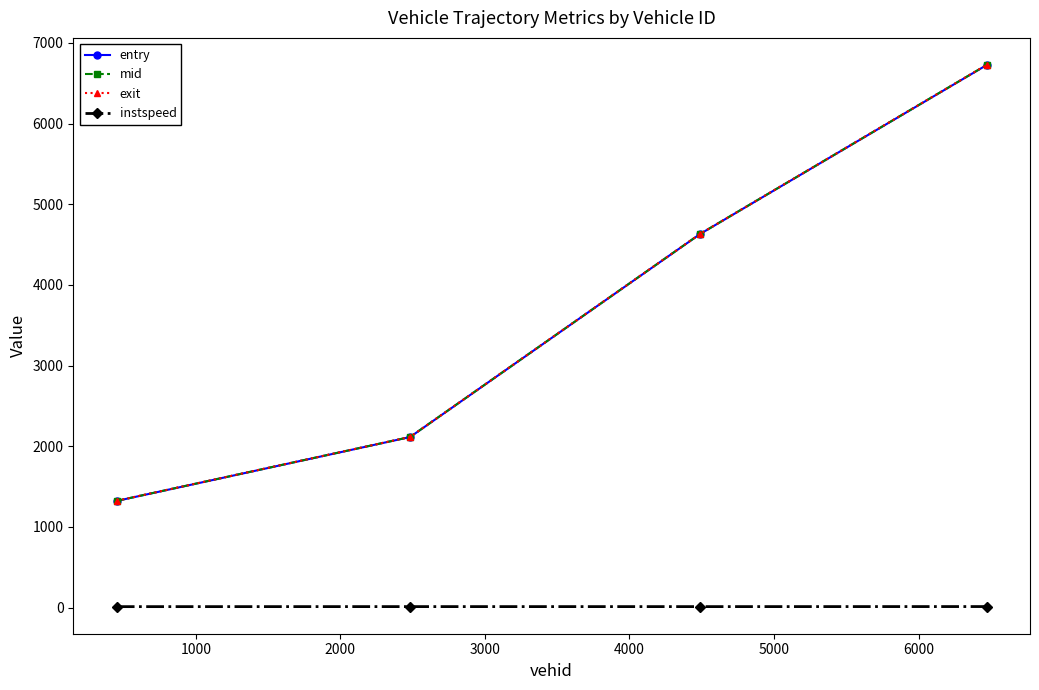

True or false: entry has more than 1 points higher than both neighbors.

False